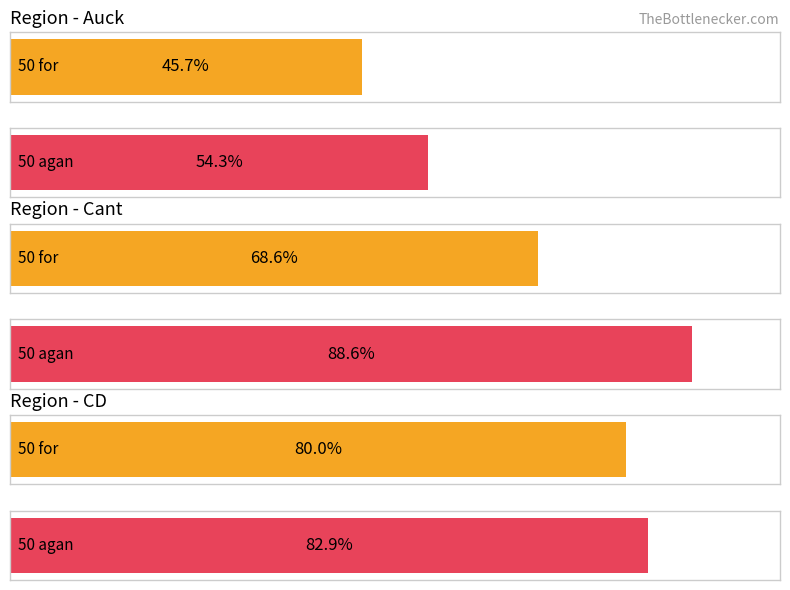

The for series shows 24 at Cant. True or false?

True